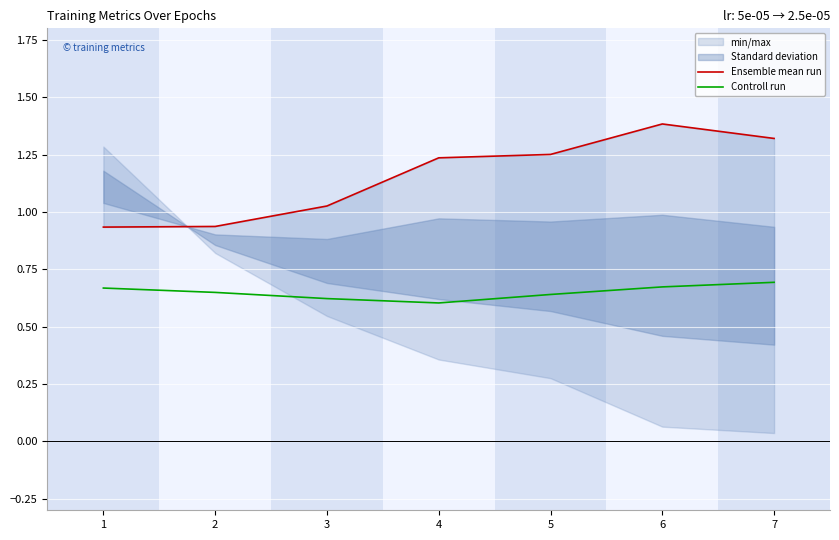

What are all the series names shown in the legend?

Ensemble mean run, Controll run